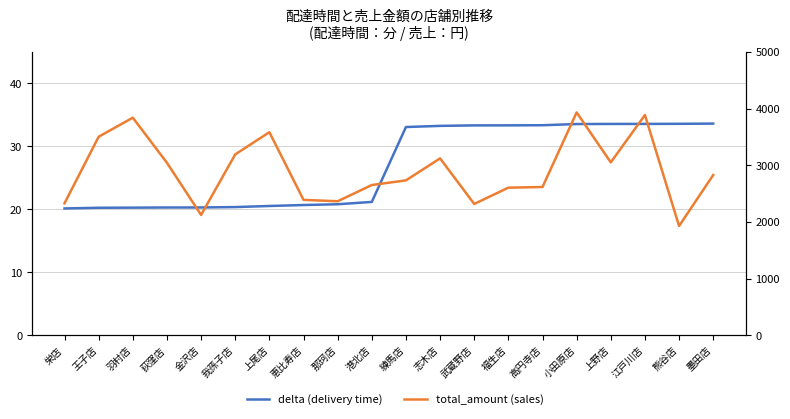

In total_amount (sales), how many points are higher than both neighbors (excluding endpoints)?

5